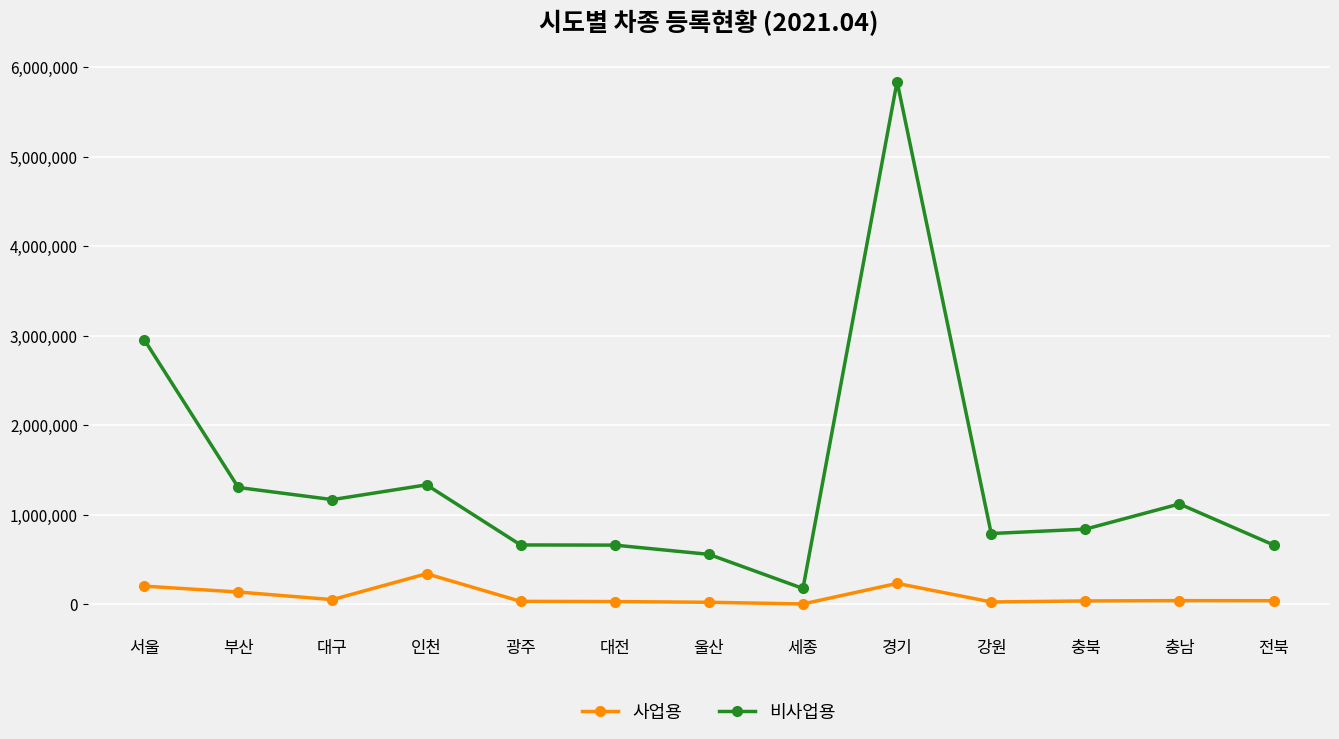

Is it true that 비사업용 equals 838571 at 충북?

True